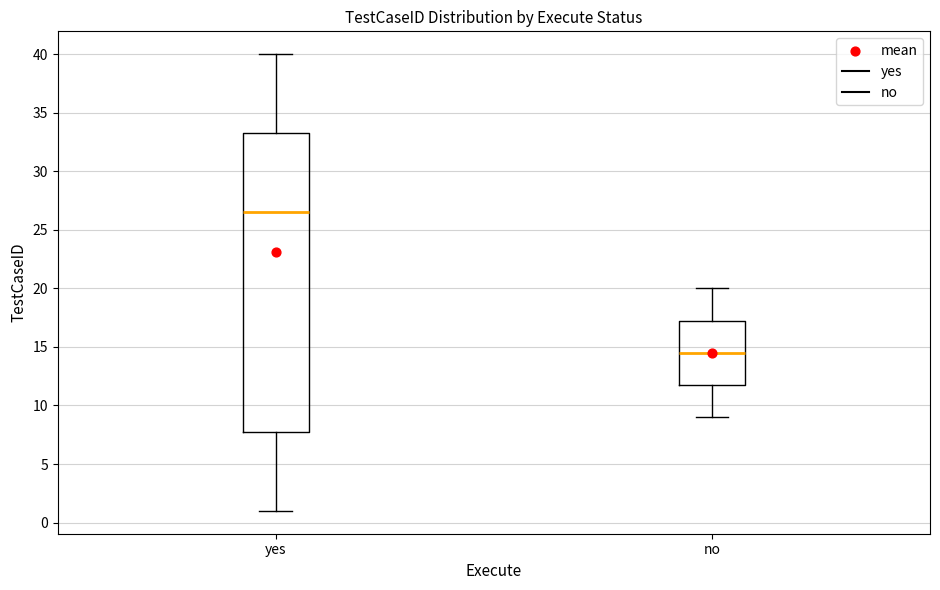

Where is the upper edge of the box for yes on the y-axis? The values are not printed on the chart, so give them approximately, as read against the axis.

33.5